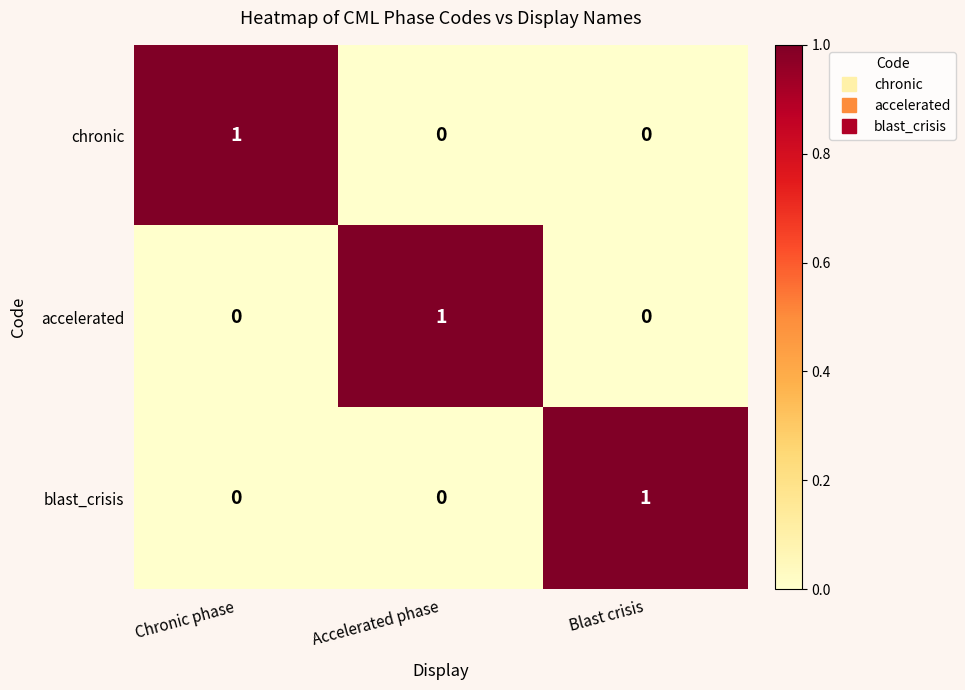

How many chronic values are between 0 and 1?

3